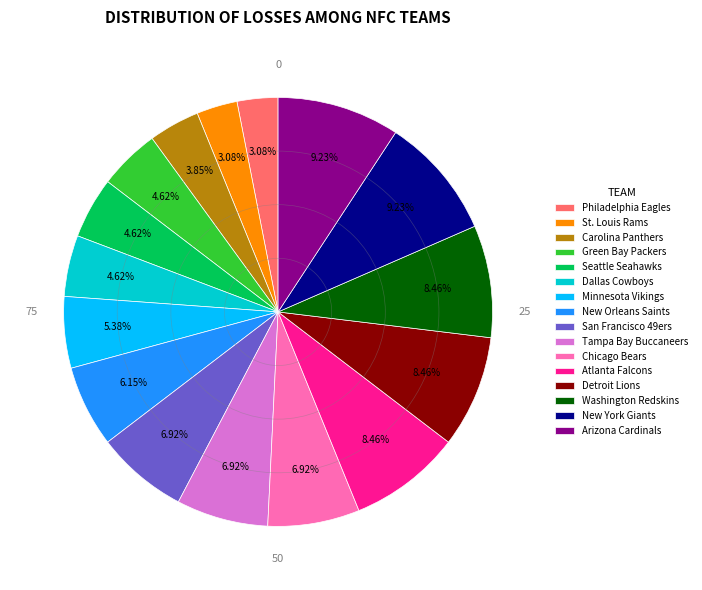

The Detroit Lions slice represents 16% of the pie. True or false?

False